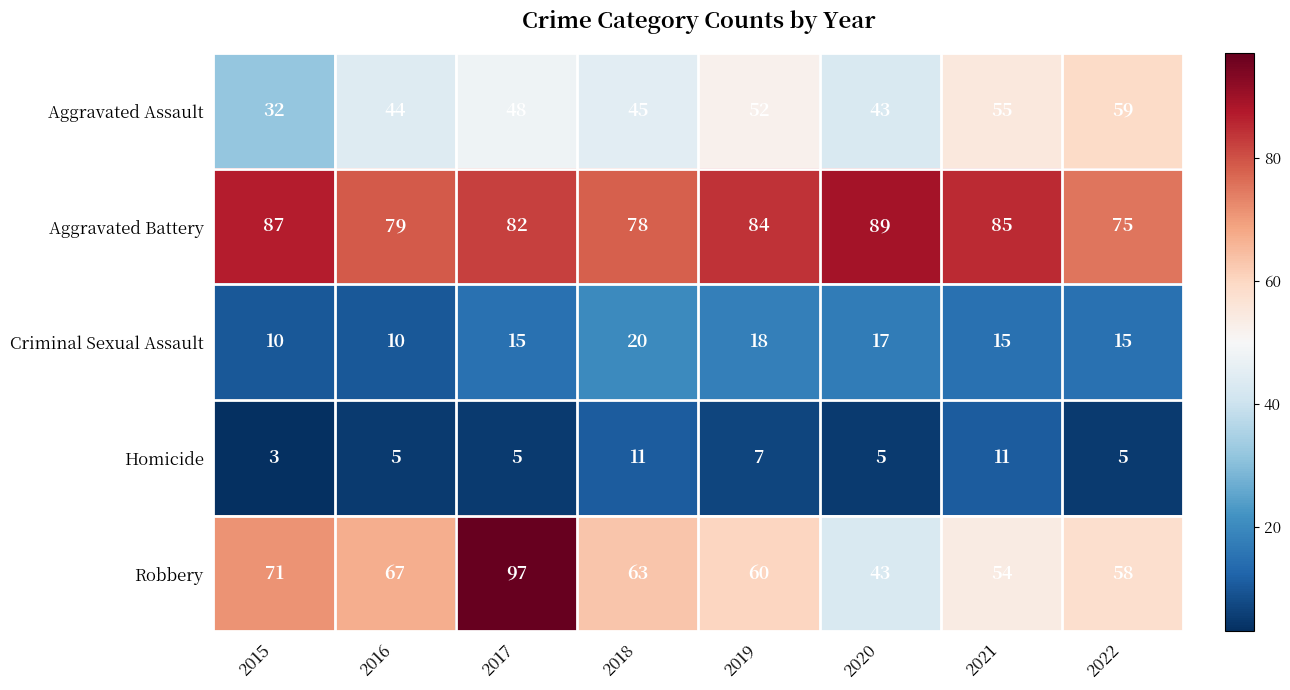

At which label does Robbery first exceed 63?

2015